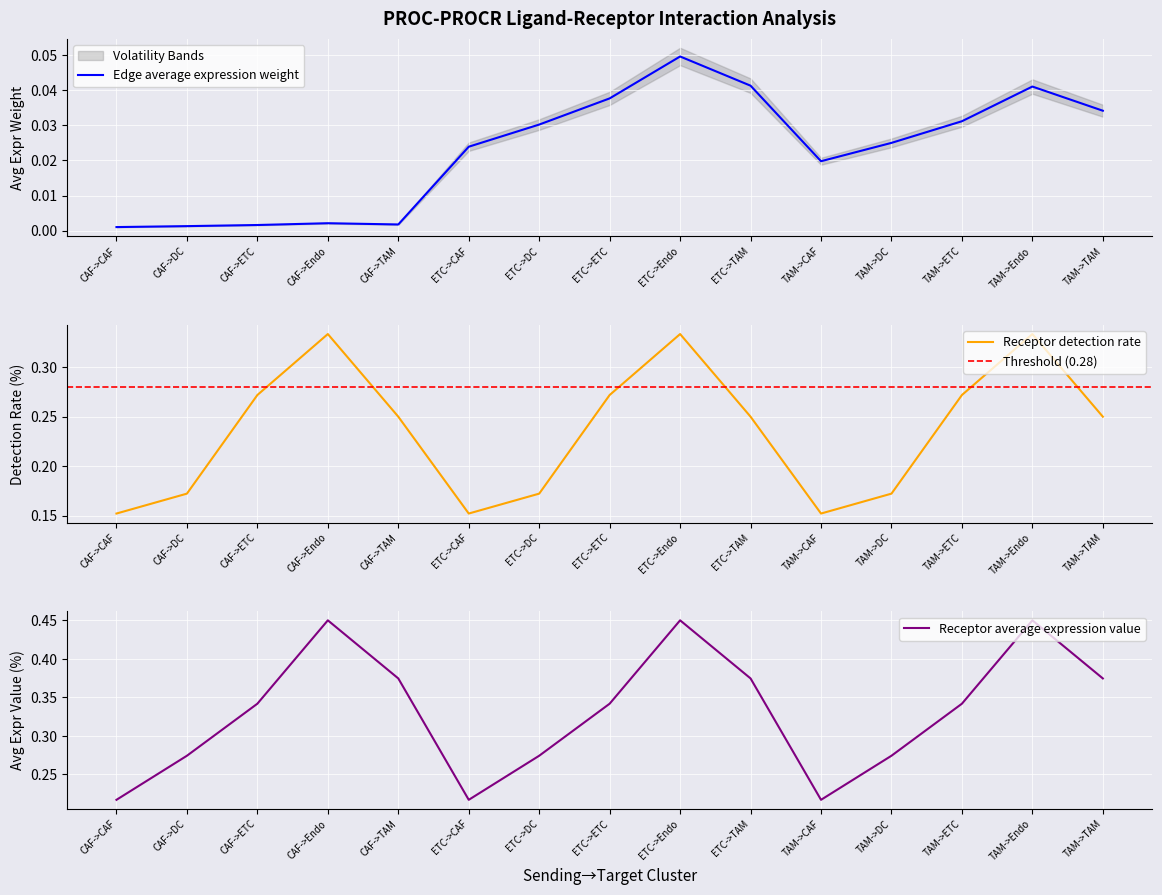

Reading left to right, list all the values displayed in this chart.

Edge average expression weight: CAF->CAF=0.0	CAF->DC=0.0	CAF->ETC=0.0	CAF->Endo=0.0	CAF->TAM=0.0	ETC->CAF=0.0	ETC->DC=0.0	ETC->ETC=0.0	ETC->Endo=0.0	ETC->TAM=0.0	TAM->CAF=0.0	TAM->DC=0.0	TAM->ETC=0.0	TAM->Endo=0.0	TAM->TAM=0.0
Receptor detection rate: CAF->CAF=0.2	CAF->DC=0.2	CAF->ETC=0.3	CAF->Endo=0.3	CAF->TAM=0.2	ETC->CAF=0.2	ETC->DC=0.2	ETC->ETC=0.3	ETC->Endo=0.3	ETC->TAM=0.2	TAM->CAF=0.2	TAM->DC=0.2	TAM->ETC=0.3	TAM->Endo=0.3	TAM->TAM=0.2
Receptor average expression value: CAF->CAF=0.2	CAF->DC=0.3	CAF->ETC=0.3	CAF->Endo=0.5	CAF->TAM=0.4	ETC->CAF=0.2	ETC->DC=0.3	ETC->ETC=0.3	ETC->Endo=0.5	ETC->TAM=0.4	TAM->CAF=0.2	TAM->DC=0.3	TAM->ETC=0.3	TAM->Endo=0.5	TAM->TAM=0.4